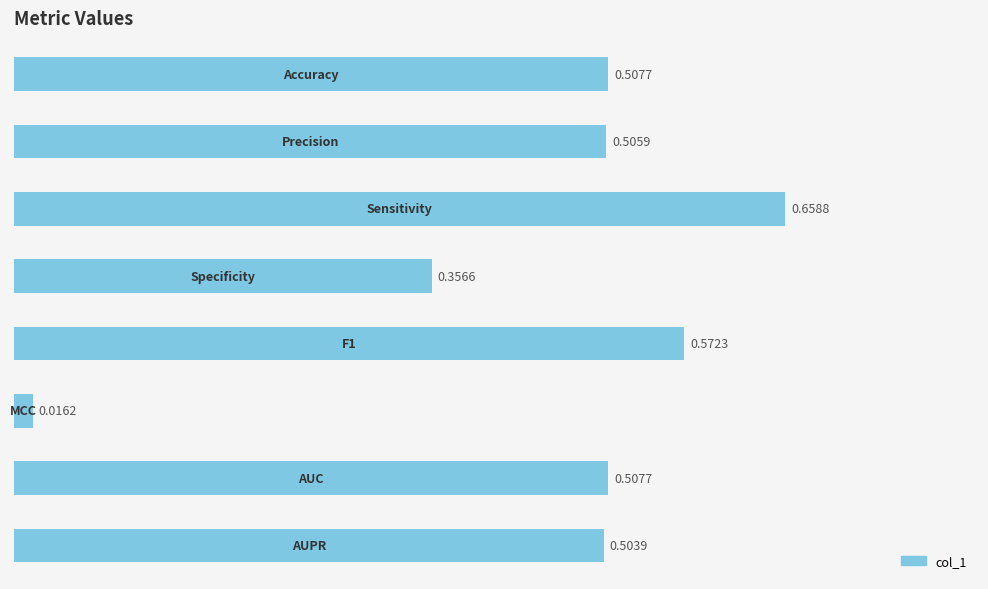

What is the sum of all values?

3.6